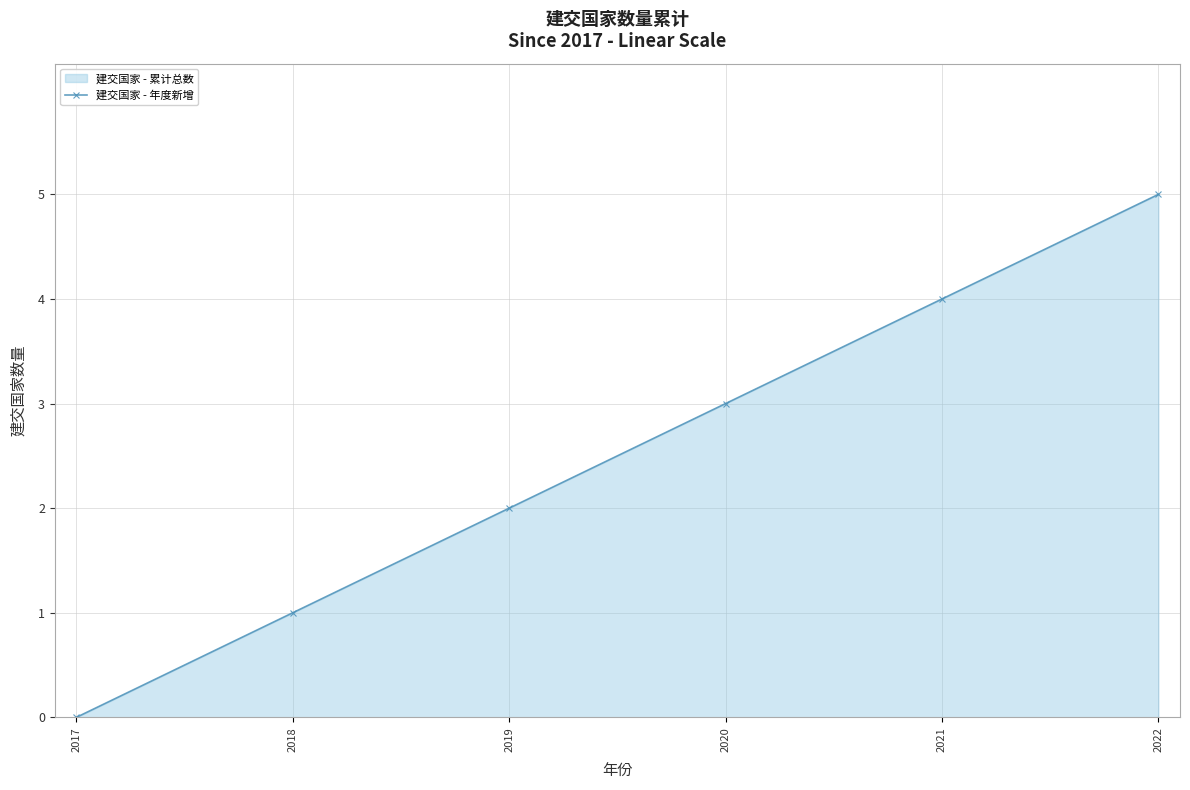

Read the value at 2021.

4